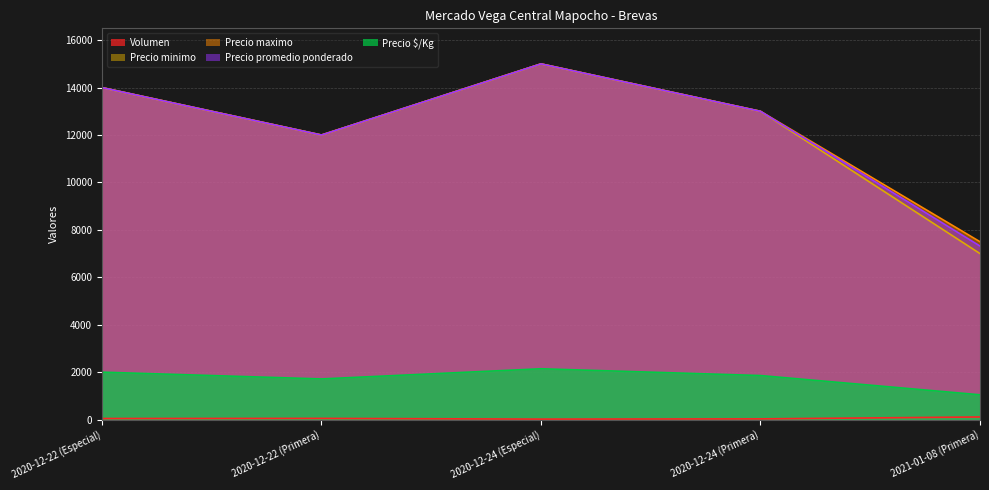

At how many categories does at least one series exceed 8403?

4